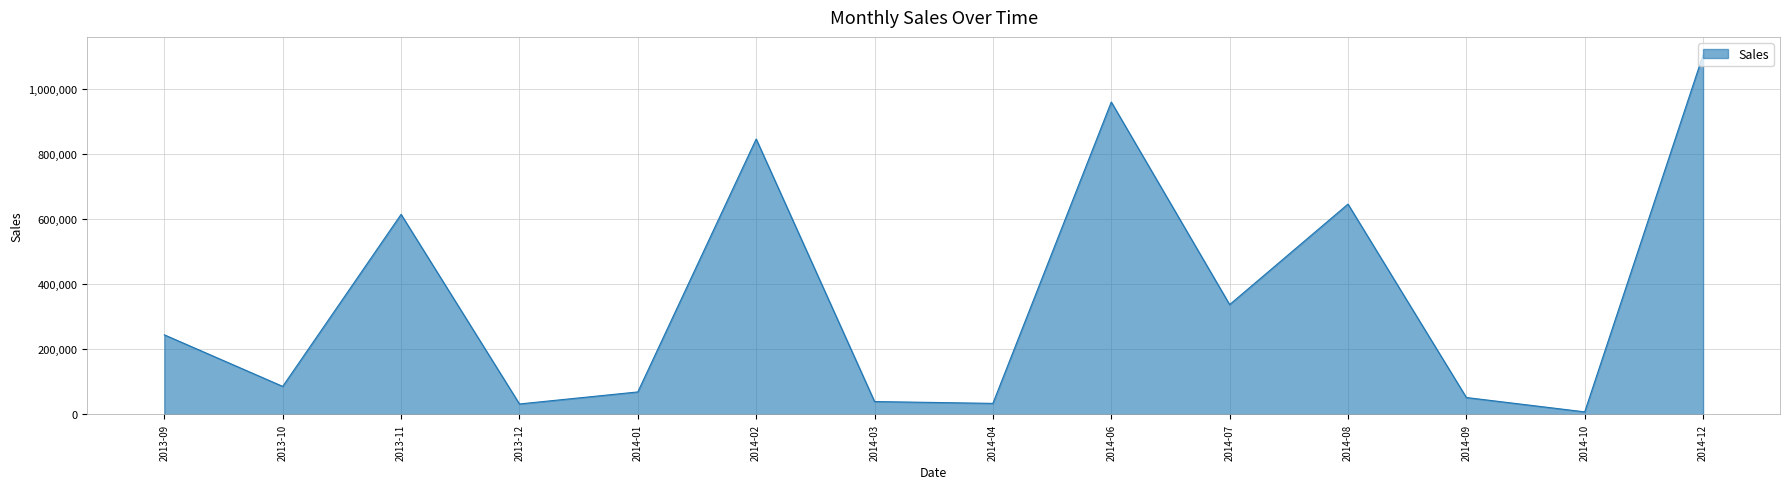

What is the sum of all values?

5075500.5